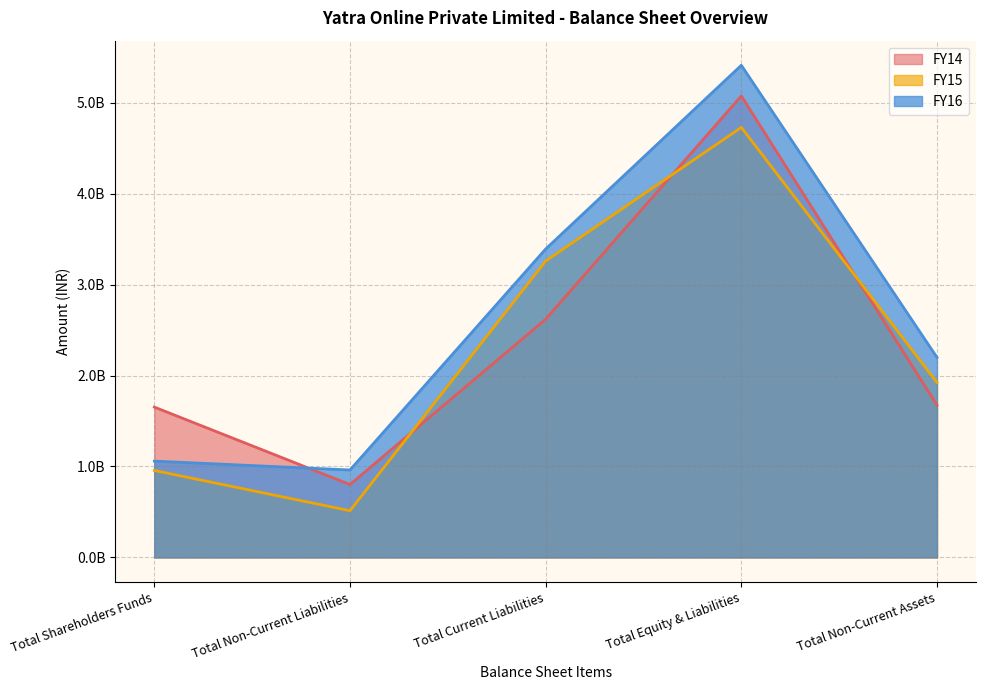

Reading right to left, what are all the values shown in this chart?

FY14: 1675018853	5074646465	2619680591	801642584	1653321670
FY15: 1924380441	4728958094	3259354130	513607955	955996009
FY16: 2199765080	5412218053	3391564356	961463986	1059189711